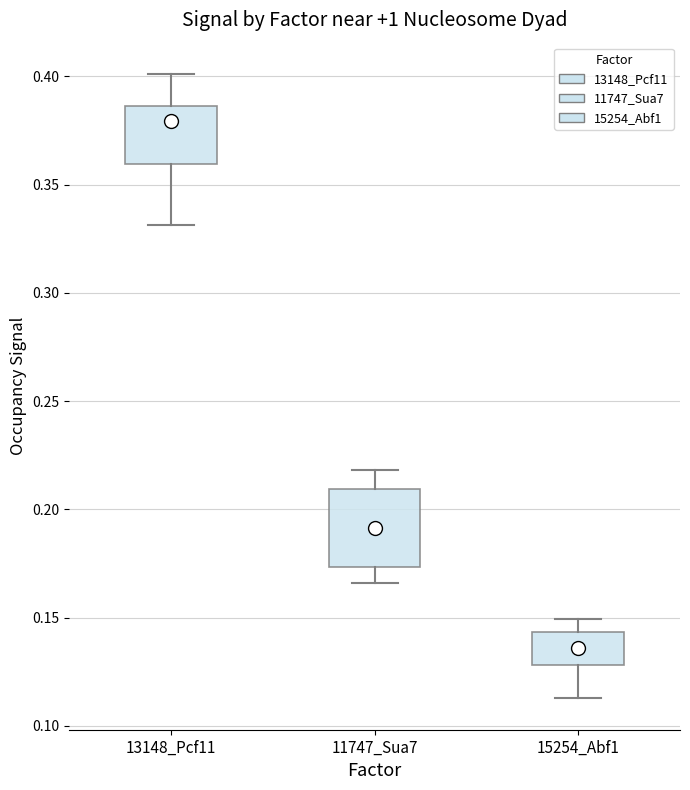

Which box's median line is the lowest?

15254_Abf1